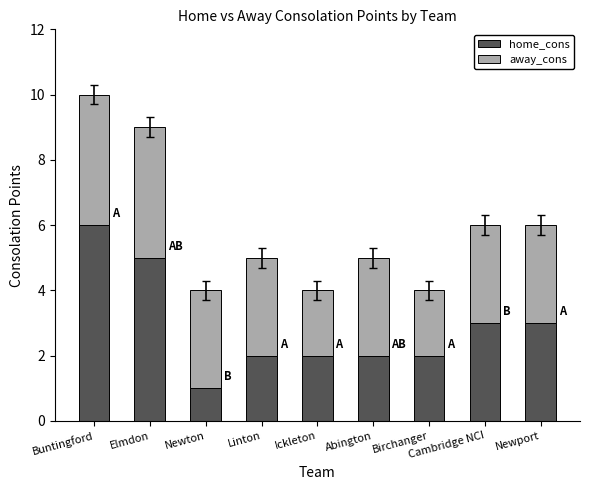

Which category has the highest value in the home_cons series?

Buntingford